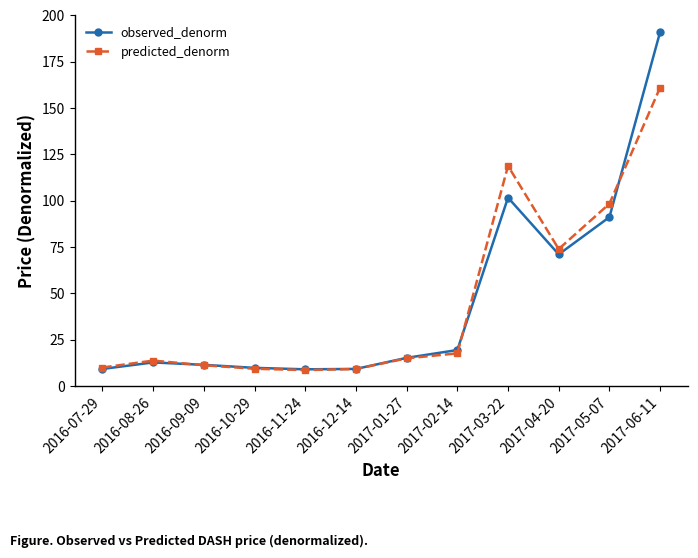

Rank the series by their maximum value, from highest to lowest.

observed_denorm, predicted_denorm